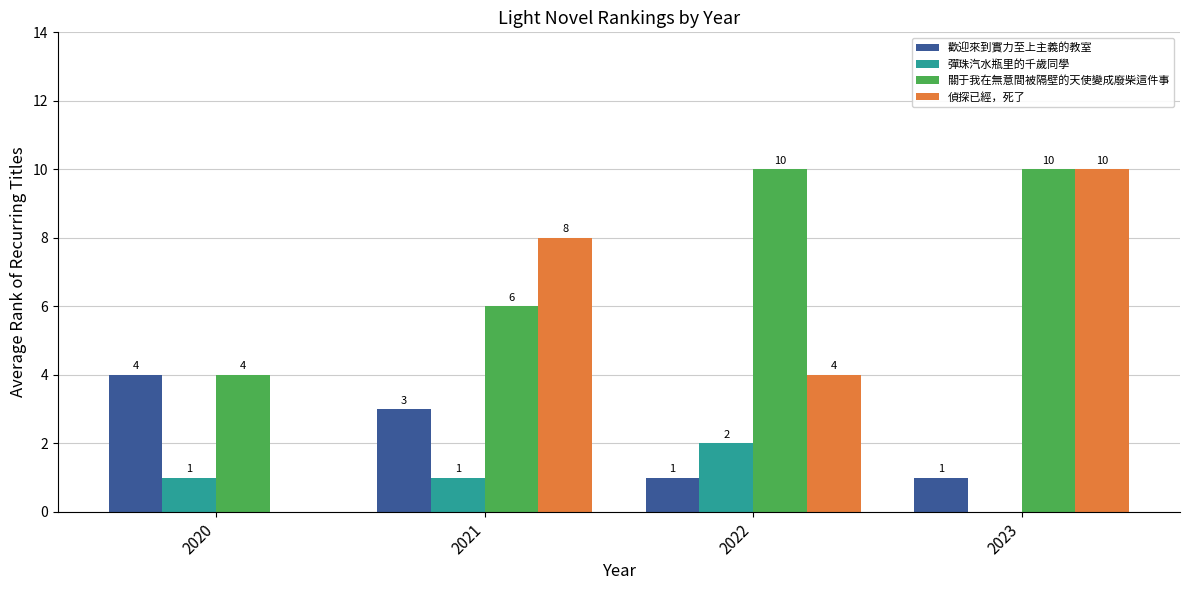

Are the bars horizontal?

No